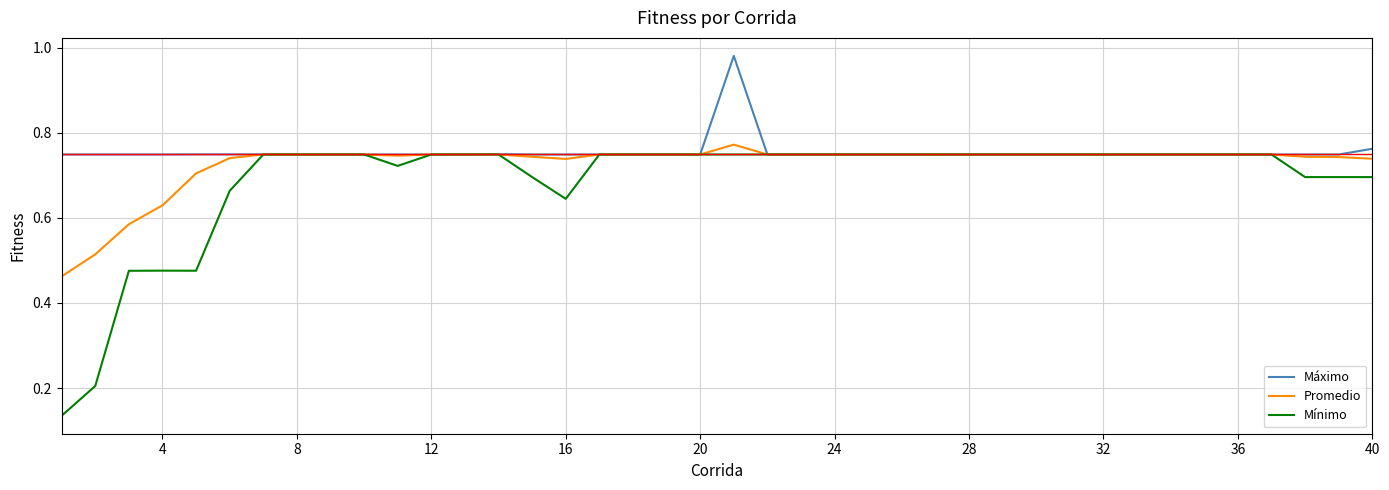

Which series has the largest range (max minus min)?

Mínimo